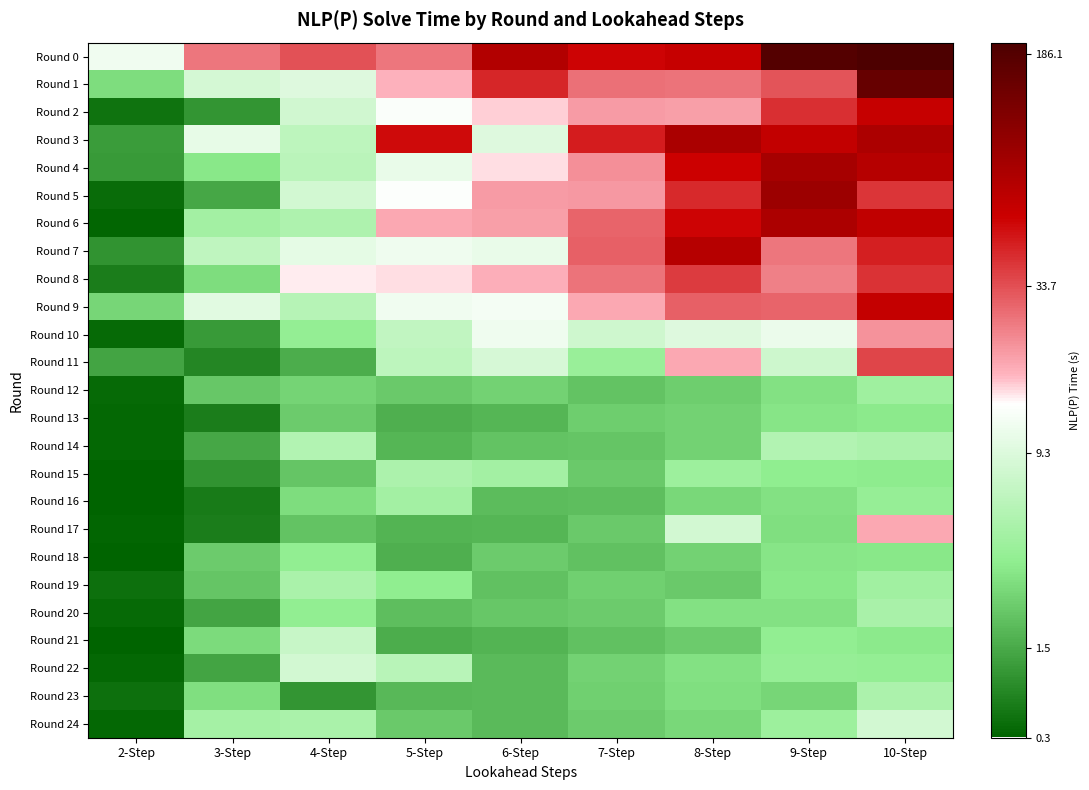

At which category does the chart reach its minimum across all series?

2-Step